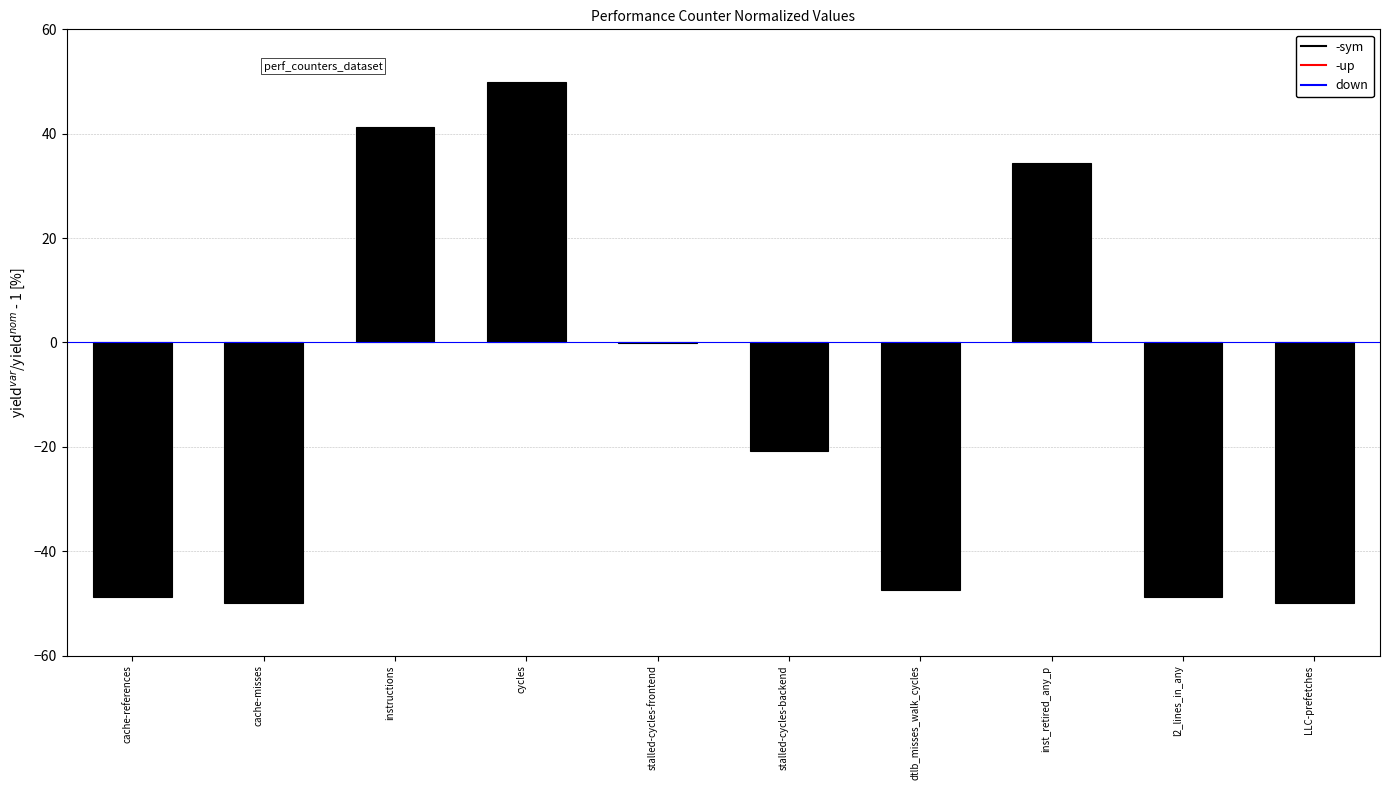

What is the greatest value displayed?

50.0